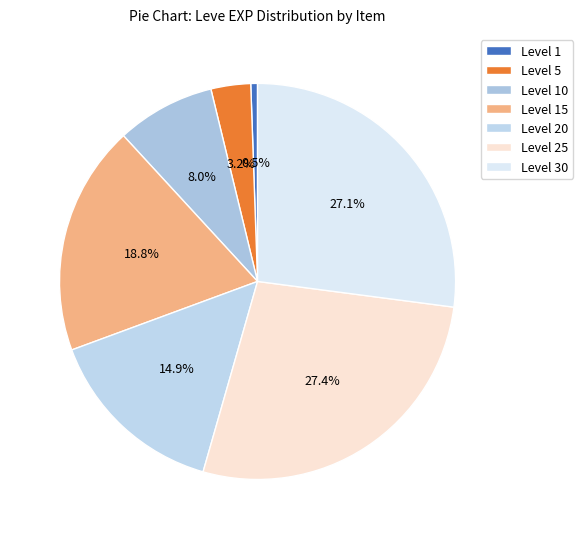

What is the smallest slice in the pie chart?

Level 1